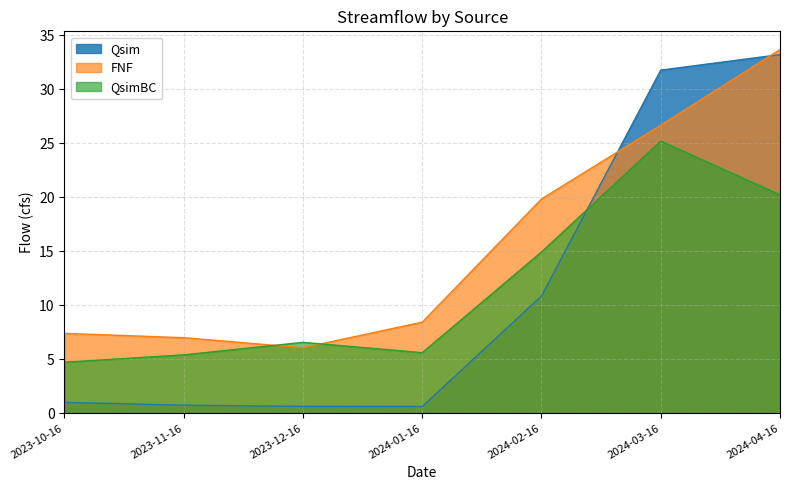

Which series has the largest total across all categories?

FNF